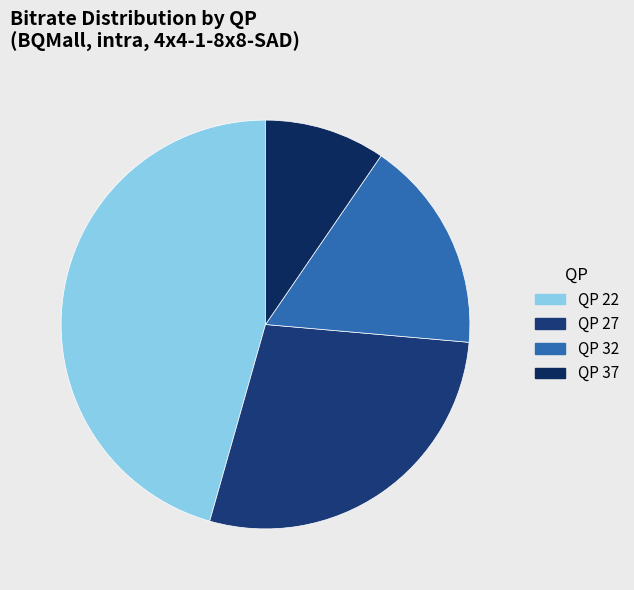

Count the number of slices in the pie.

4